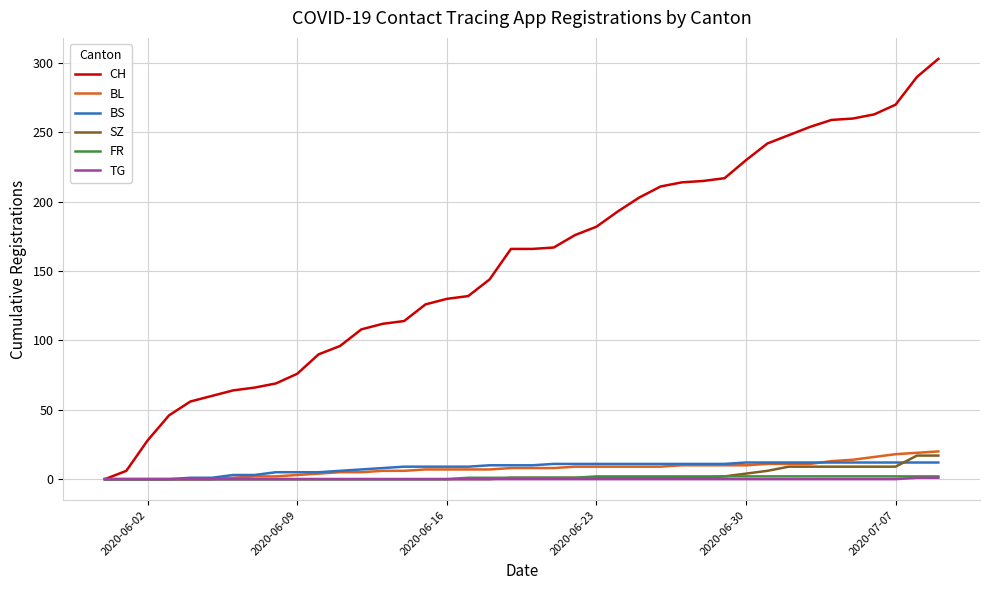

What is the highest value of the CH series?

303